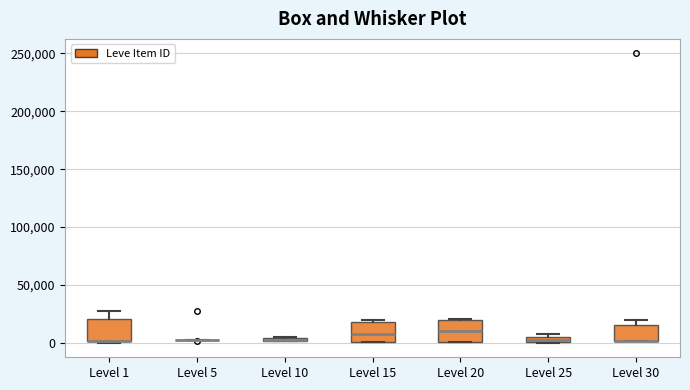

Where is the lower edge of the box for Level 20 on the y-axis? The values are not printed on the chart, so give them approximately, as read against the axis.

0